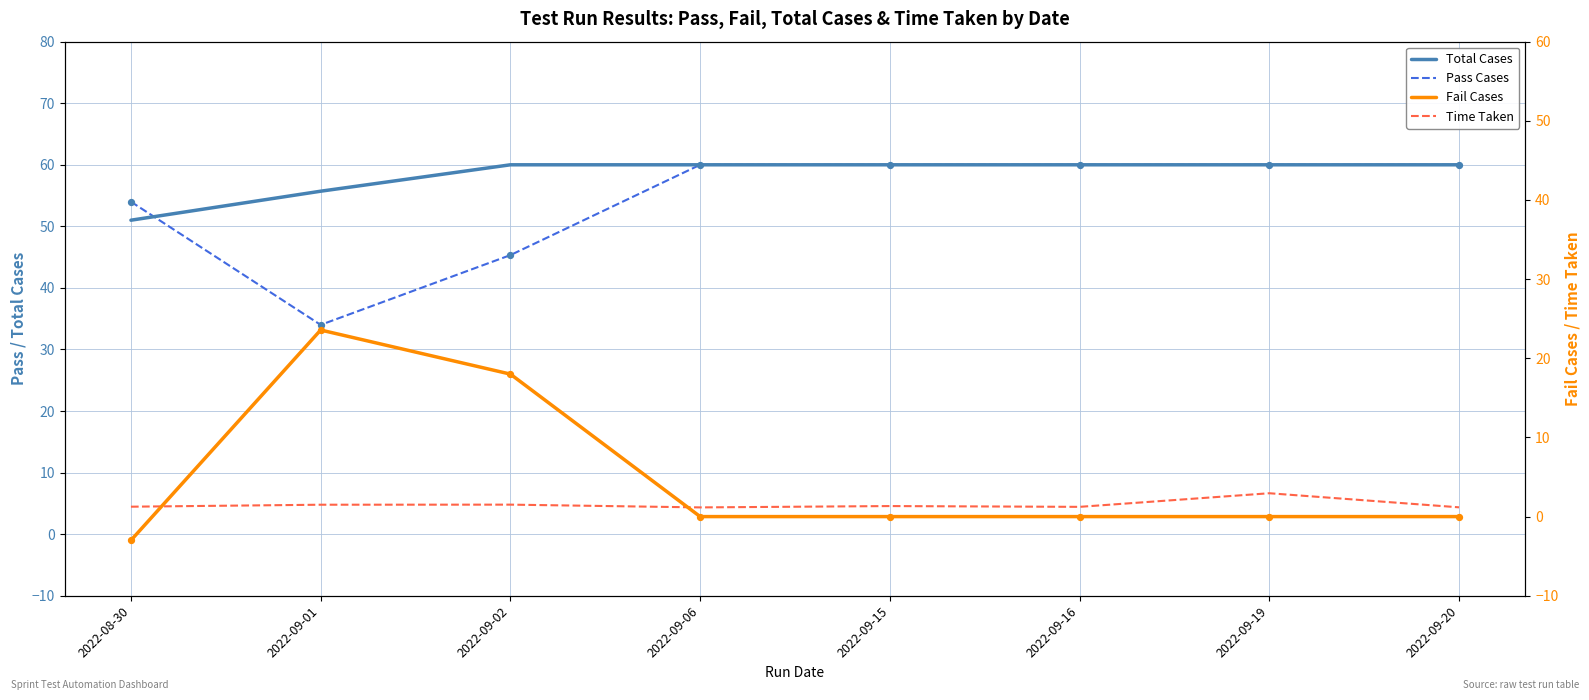

At how many categories does at least one series exceed 55?

7